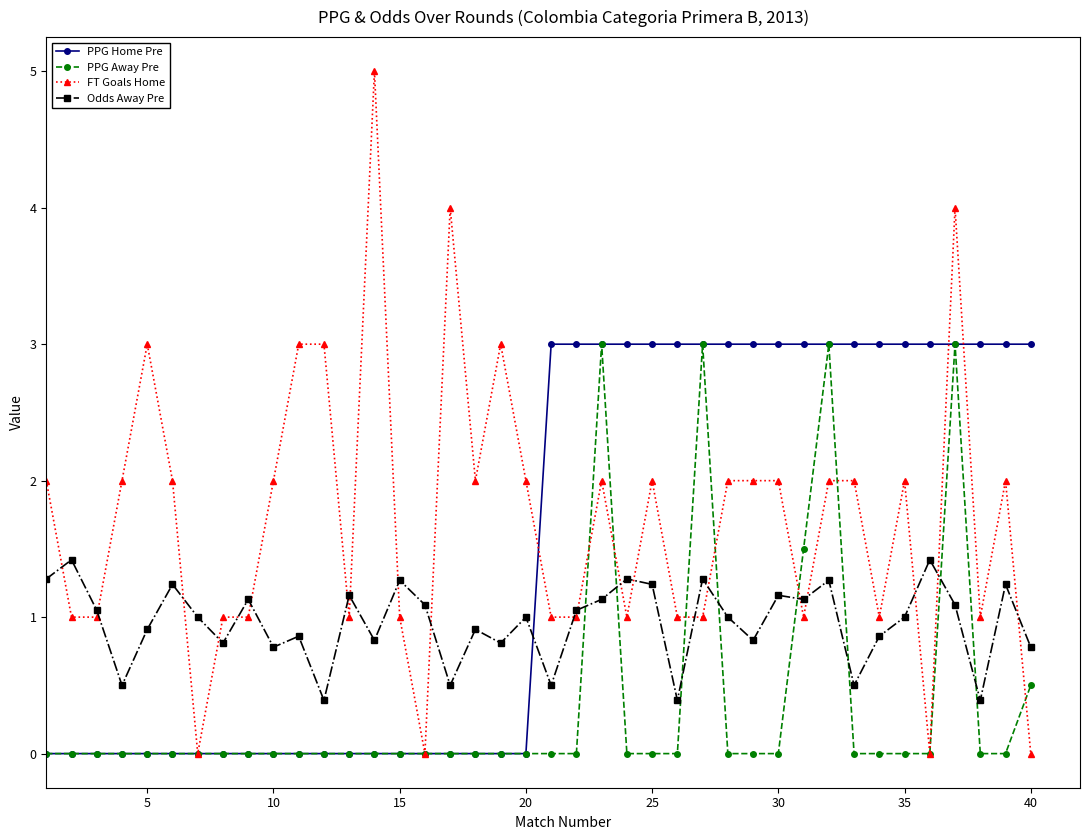

What is the value of the PPG Home Pre point at the 27th from the left?

3.0